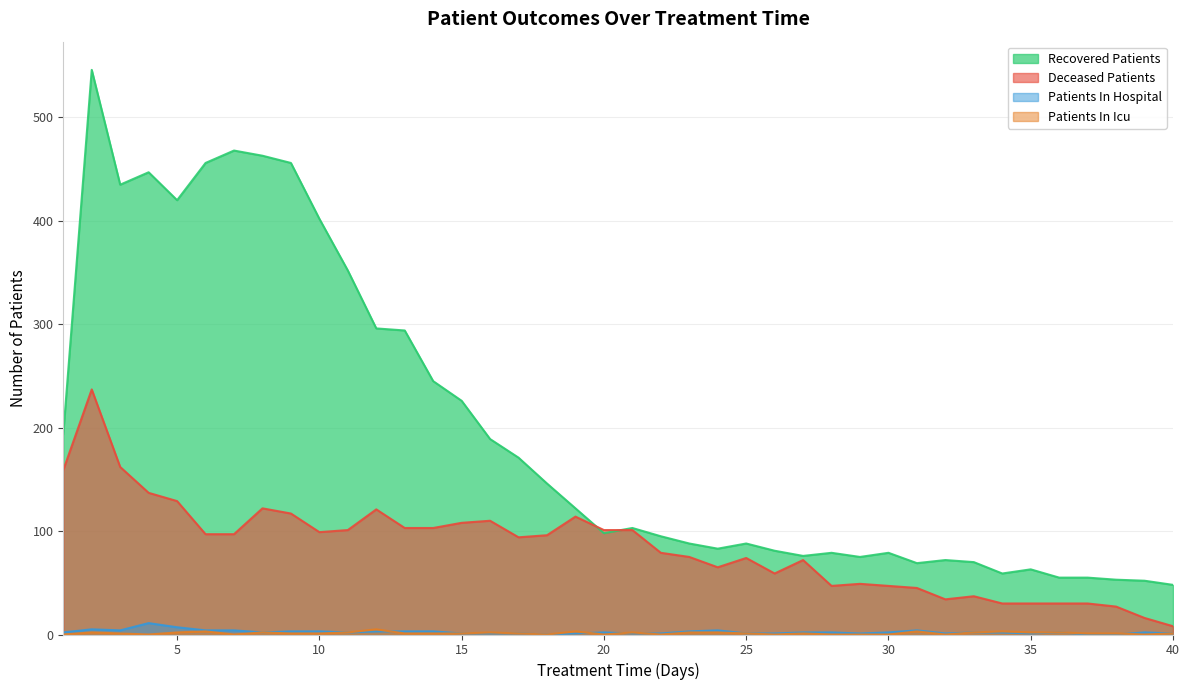

How many values in the recovered_patients series are below 103?

20